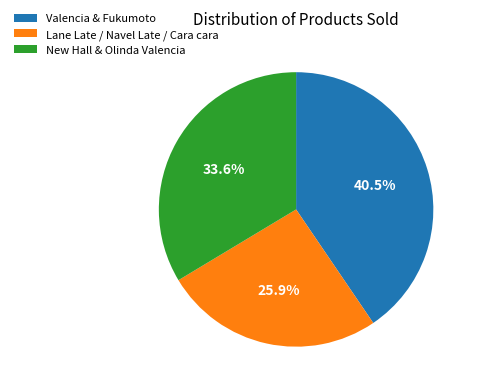

To the nearest percent, what is the difference between the largest and smallest slice percentages?

15%